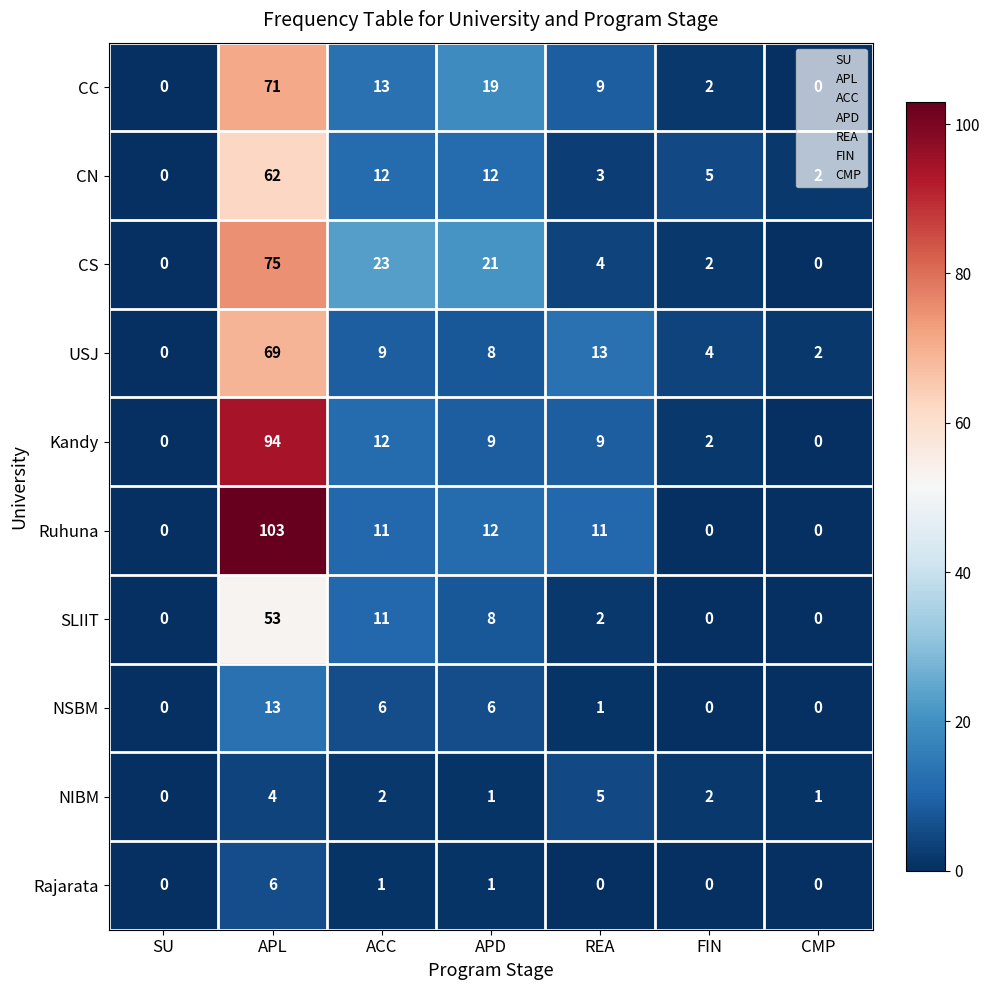

What is the highest value of the CS series?

75